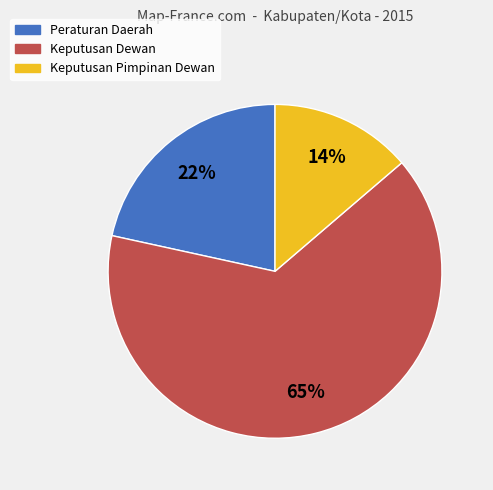

How many segments does this pie chart have?

3